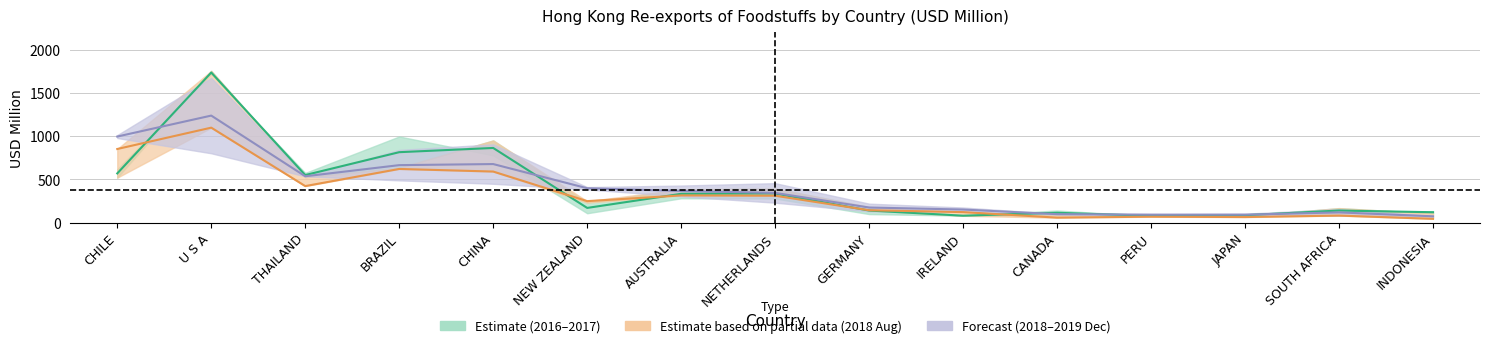

At which category does 201812/201908 Mid reach its first local peak?

U S A